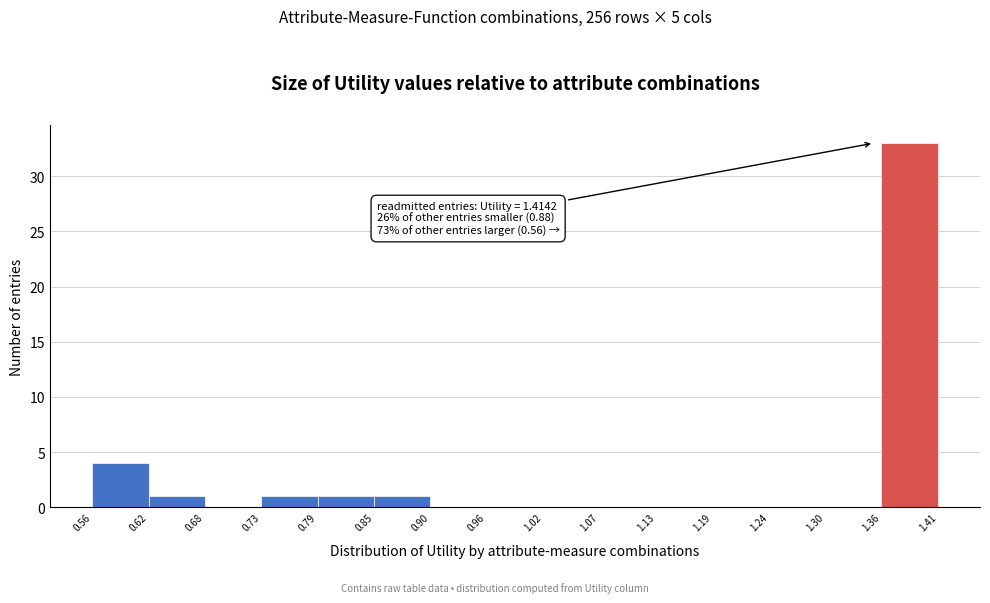

Over which range of the x-axis is the bar tallest?

1.36 to 1.41